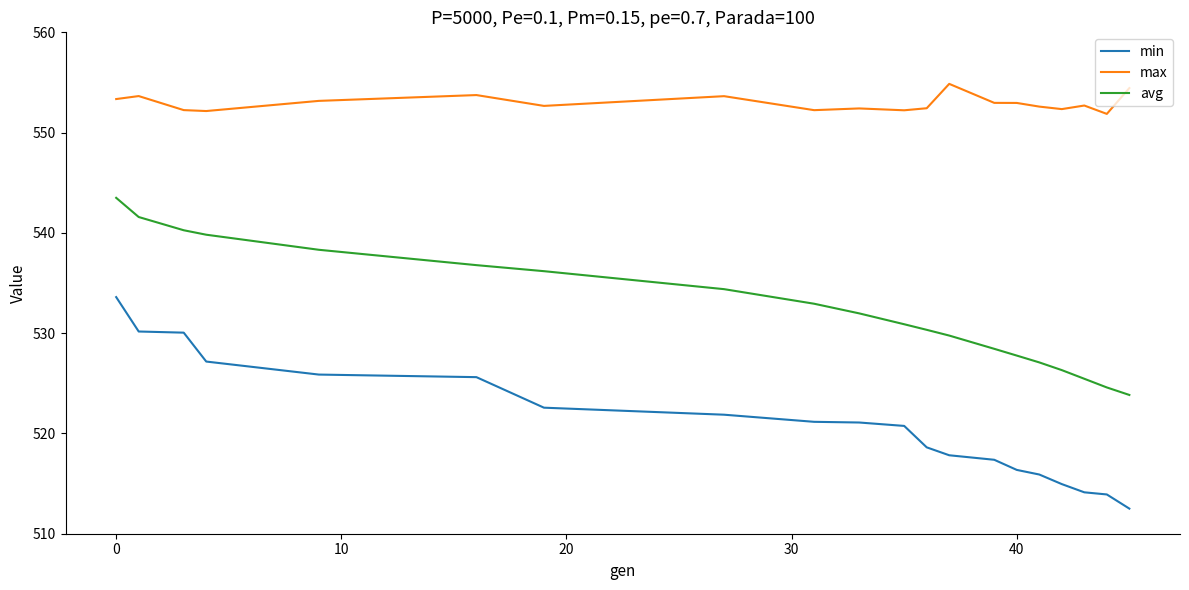

Rank the series by their average value, from lowest to highest.

min, avg, max